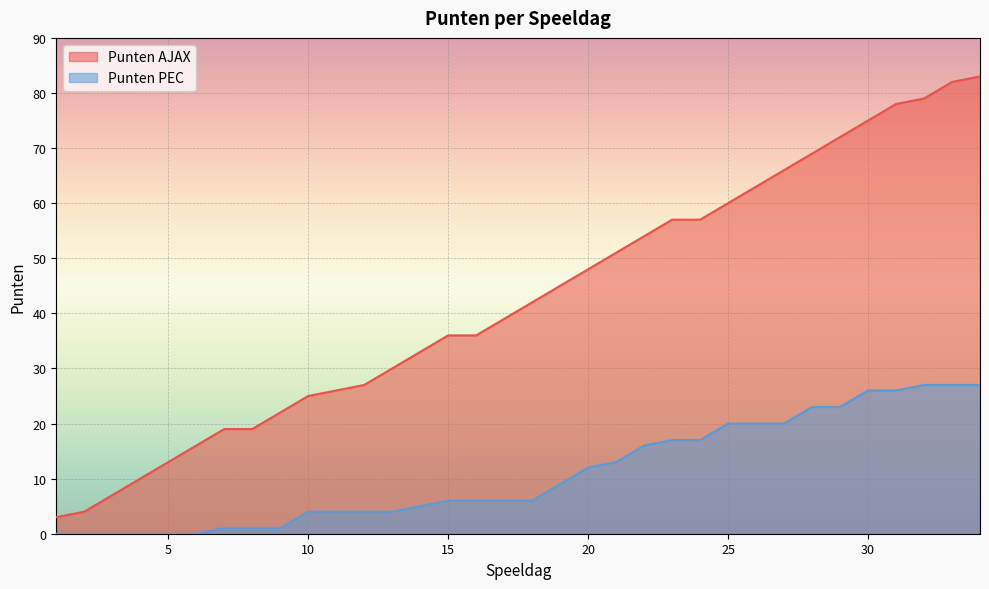

What is the difference between the second highest and second lowest values in the Punten AJAX series?

78